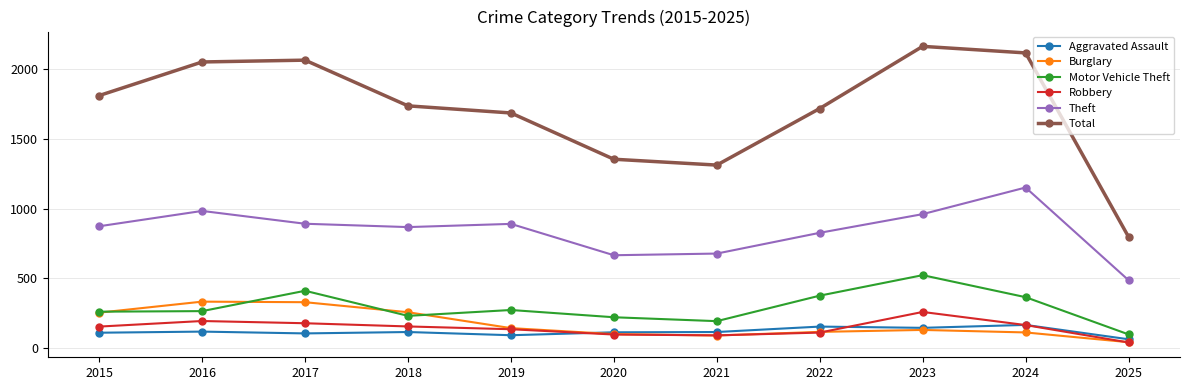

The value of Robbery at 2023 is 384. True or false?

False